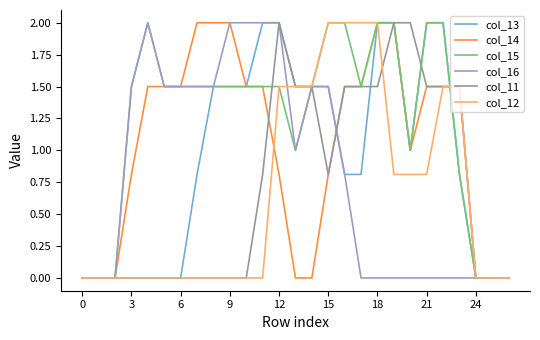

Which series has the largest total across all categories?

col_15